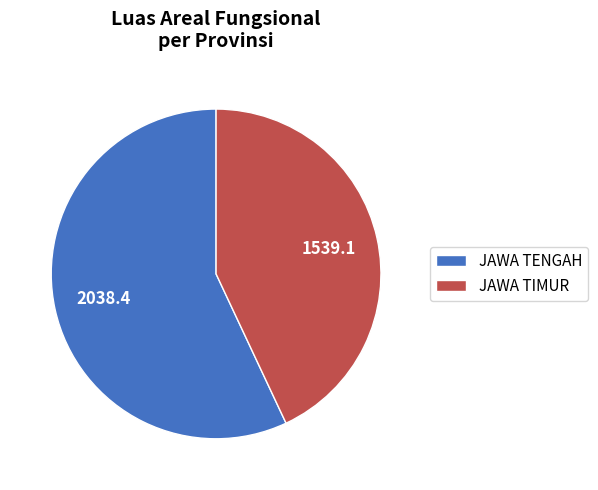

Rank the categories by value from lowest to highest.

JAWA TIMUR, JAWA TENGAH